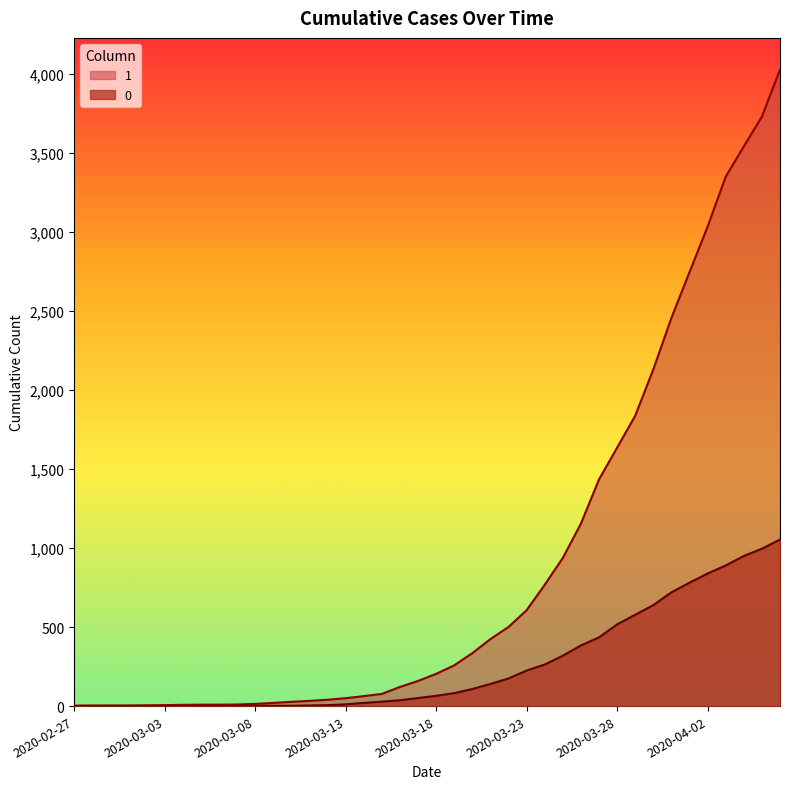

List the series in order of their peak value, lowest first.

0, 1